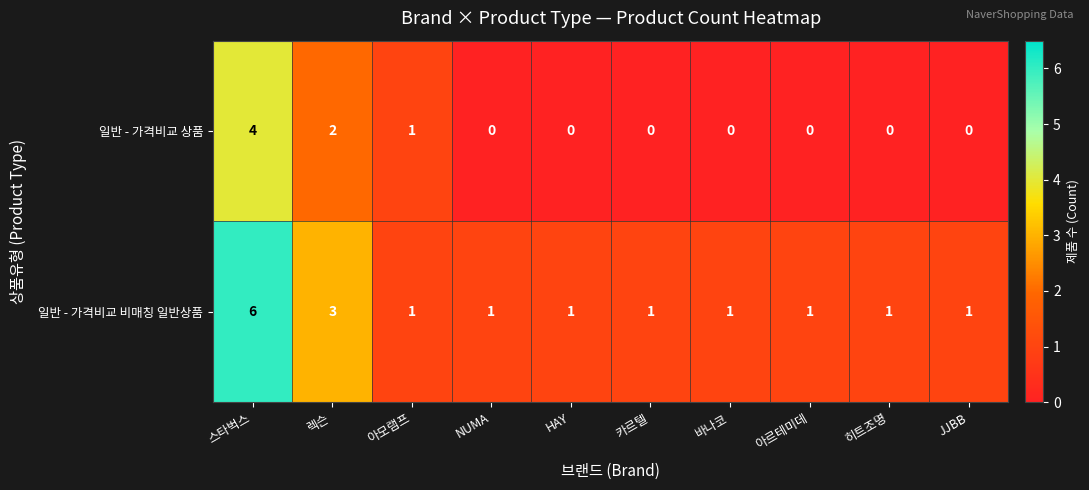

What is the sum of all 일반 - 가격비교 상품 values?

7